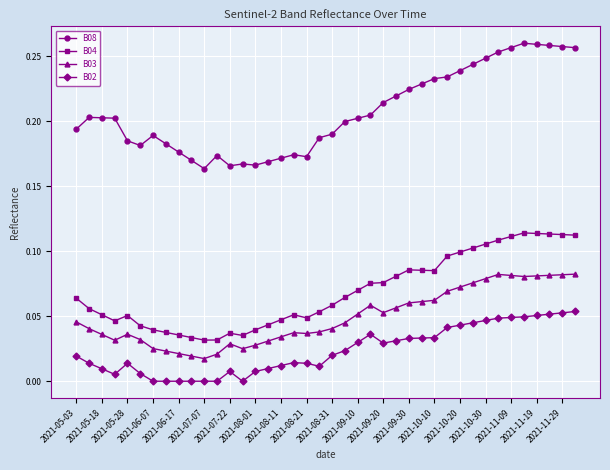

True or false: B08 and B04 cross at least once.

False